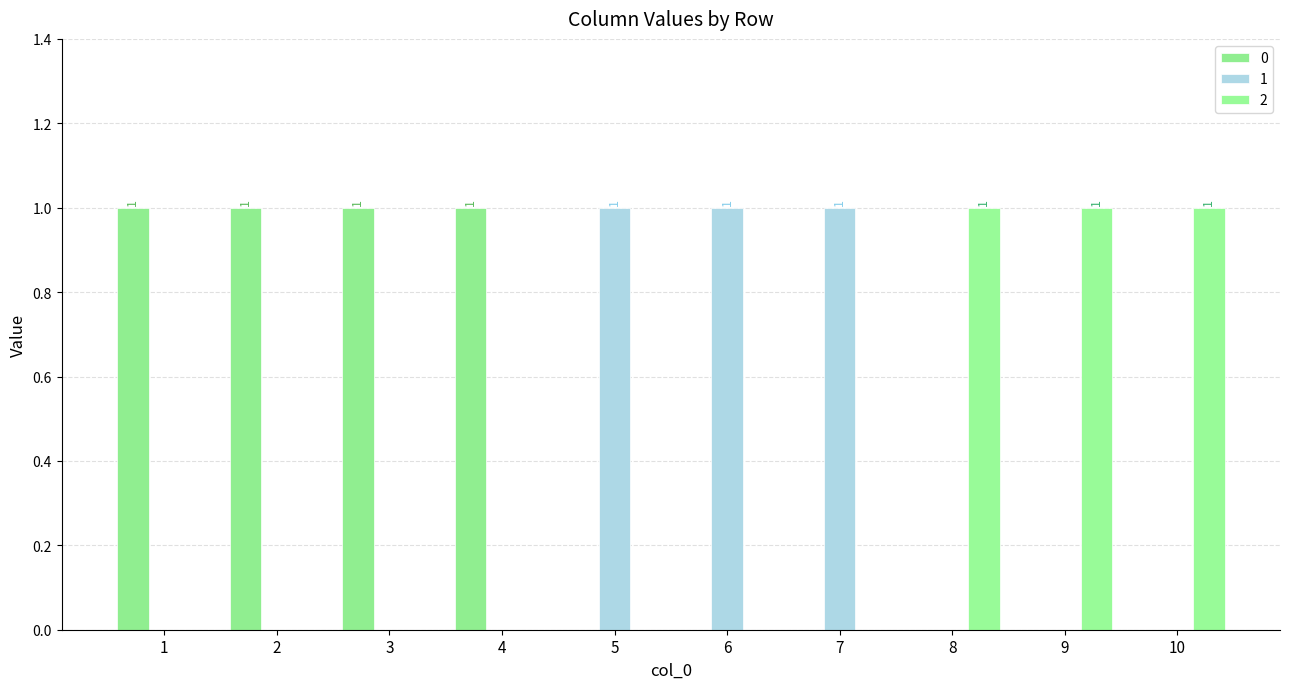

The 0 series shows 0 at 5. True or false?

True